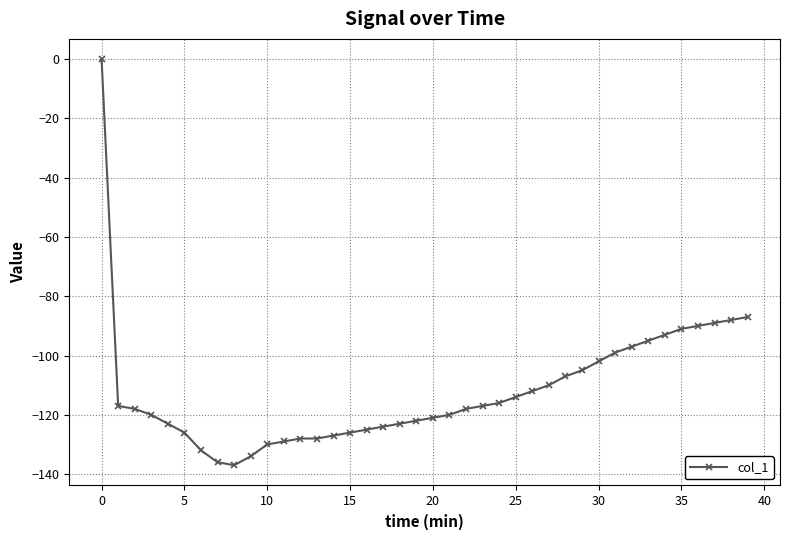

What is the value of the 23rd point from the left?

-118